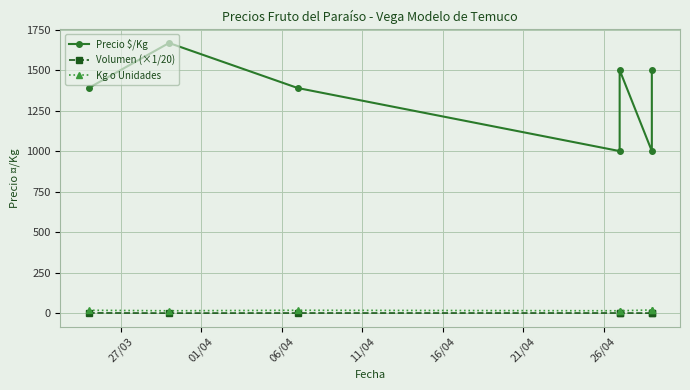

What position from the left is 16/04?

5